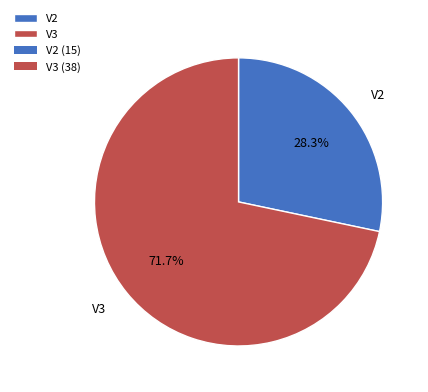

How many segments does this pie chart have?

2